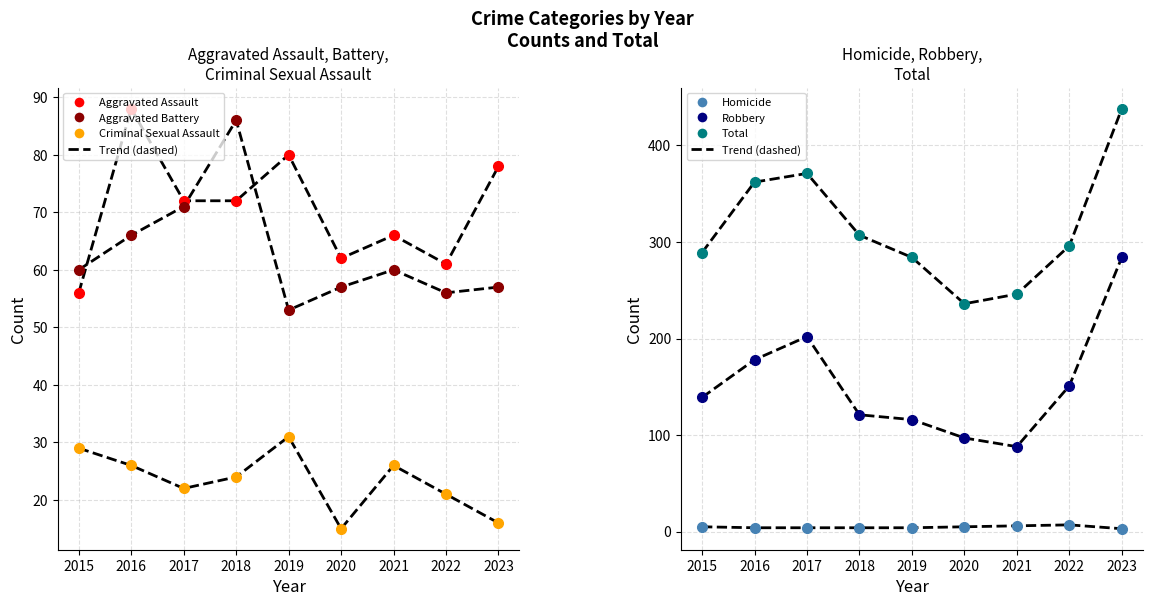

Which series ends up on top after the final intersection of Aggravated Battery and Aggravated Assault?

Aggravated Assault